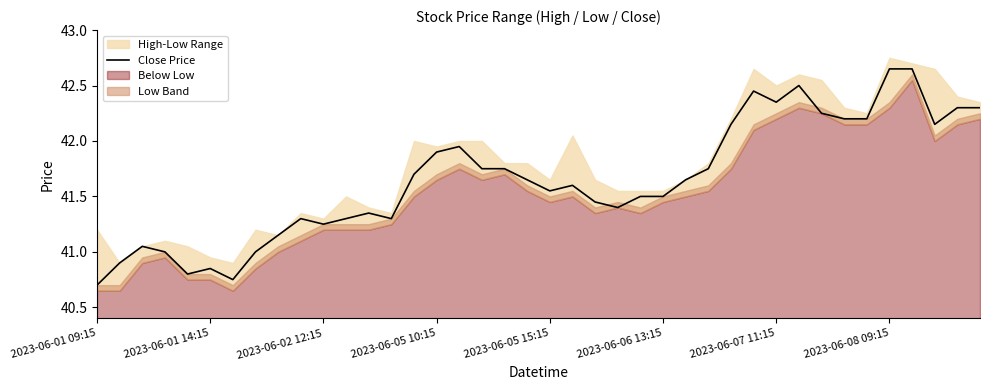

Does the chart have visible grid lines?

No